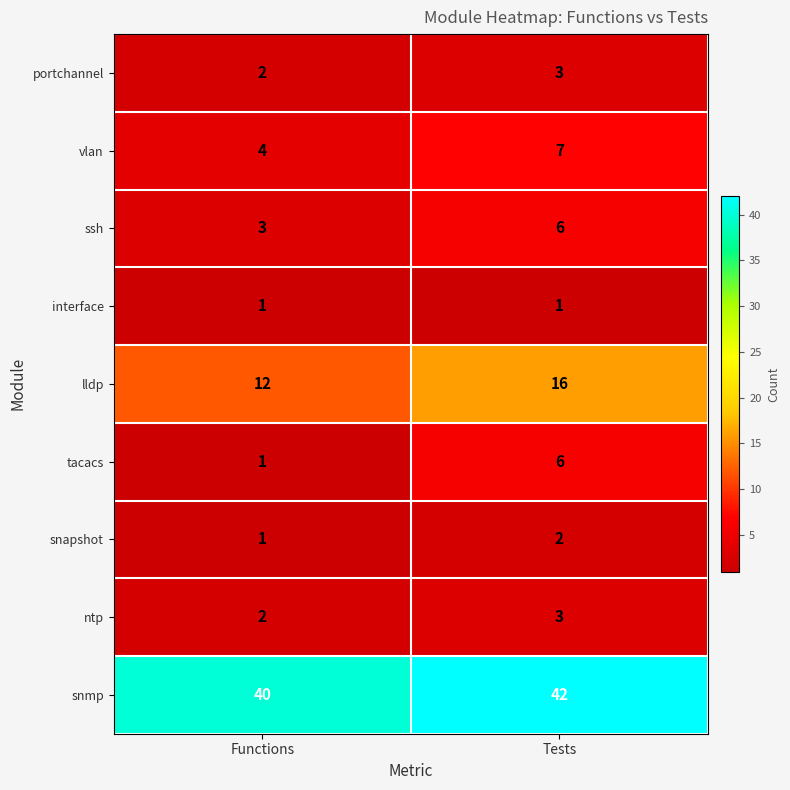

At which label is tacacs closest to 3?

Functions